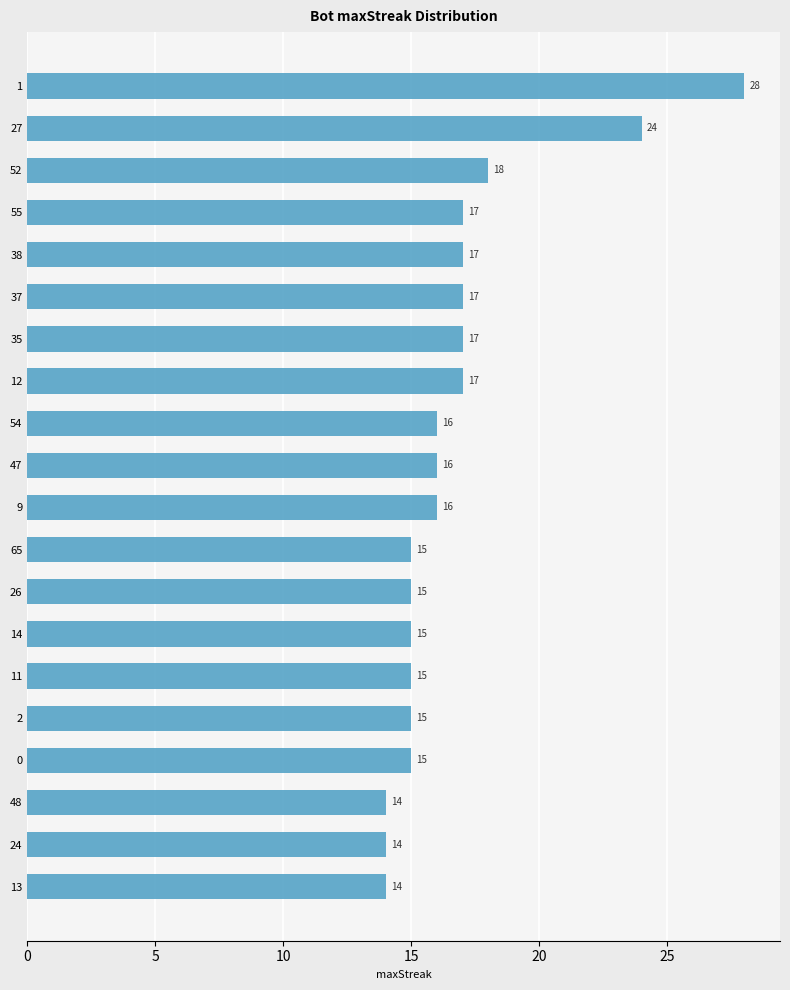

Reading top to bottom, extract all data points from this chart.

28	24	18	17	17	17	17	17	16	16	16	15	15	15	15	15	15	14	14	14